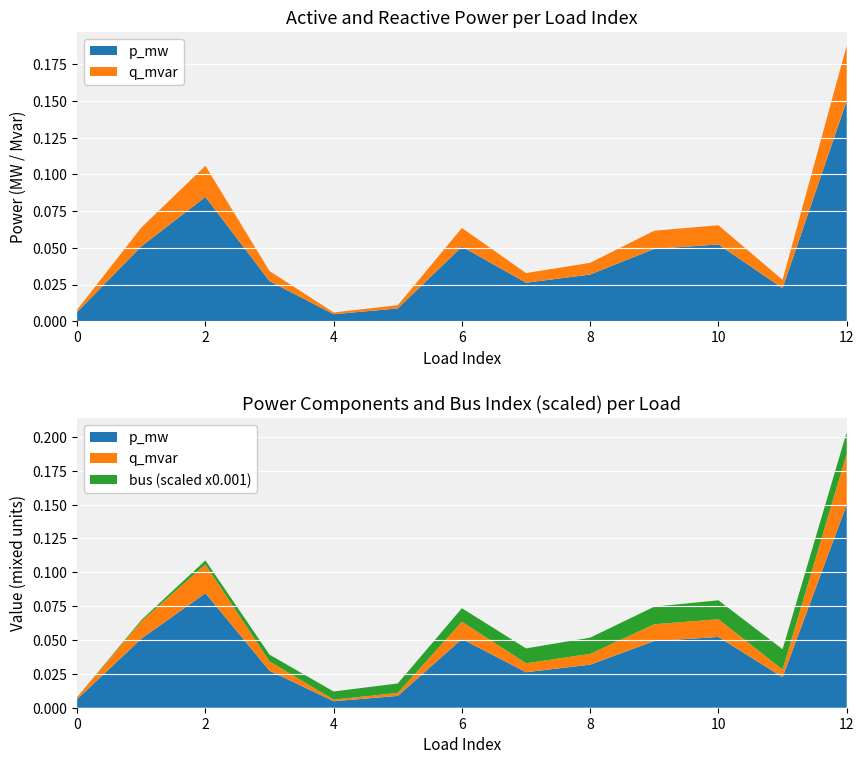

Reading left to right, list all the values displayed in this chart.

p_mw: 0=0.0	1=0.1	2=0.1	3=0.0	4=0.0	5=0.0	6=0.1	7=0.0	8=0.0	9=0.0	10=0.1	11=0.0	12=0.1
q_mvar: 0=0.0	1=0.0	2=0.0	3=0.0	4=0.0	5=0.0	6=0.0	7=0.0	8=0.0	9=0.0	10=0.0	11=0.0	12=0.0